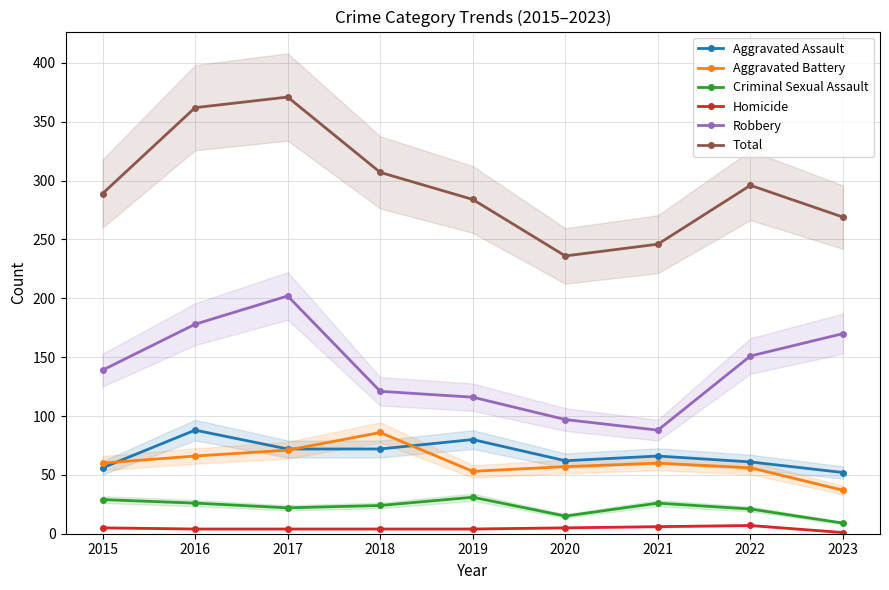

True or false: Aggravated Battery and Criminal Sexual Assault intersect in this chart.

False